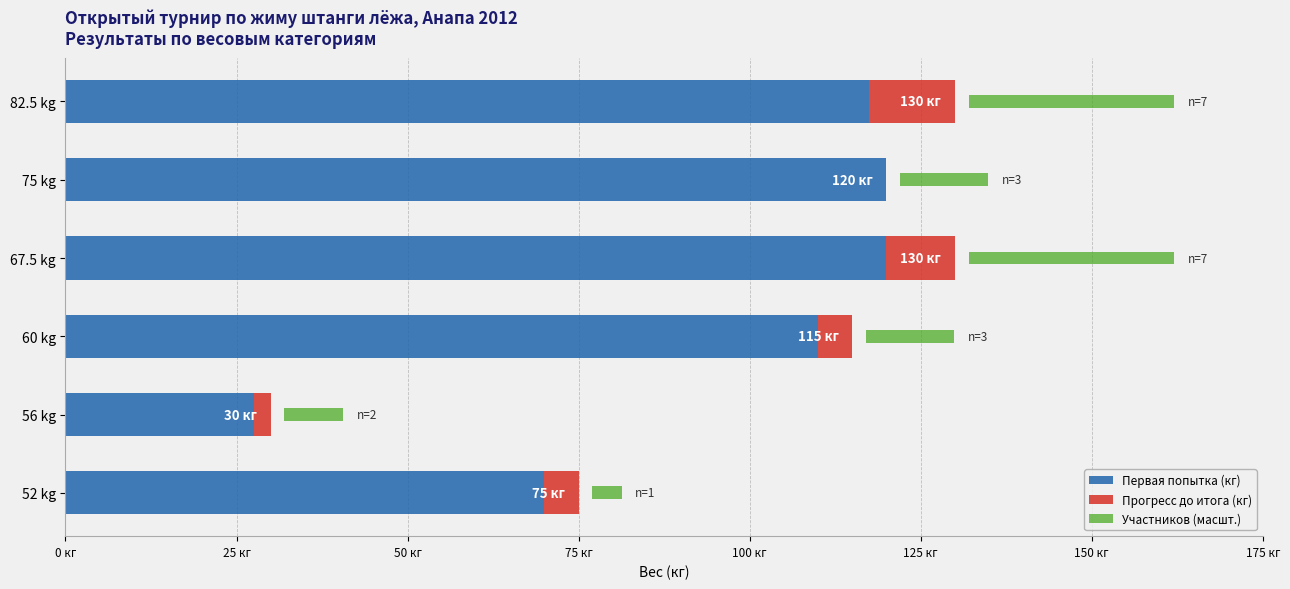

How many bars are there in total?

18